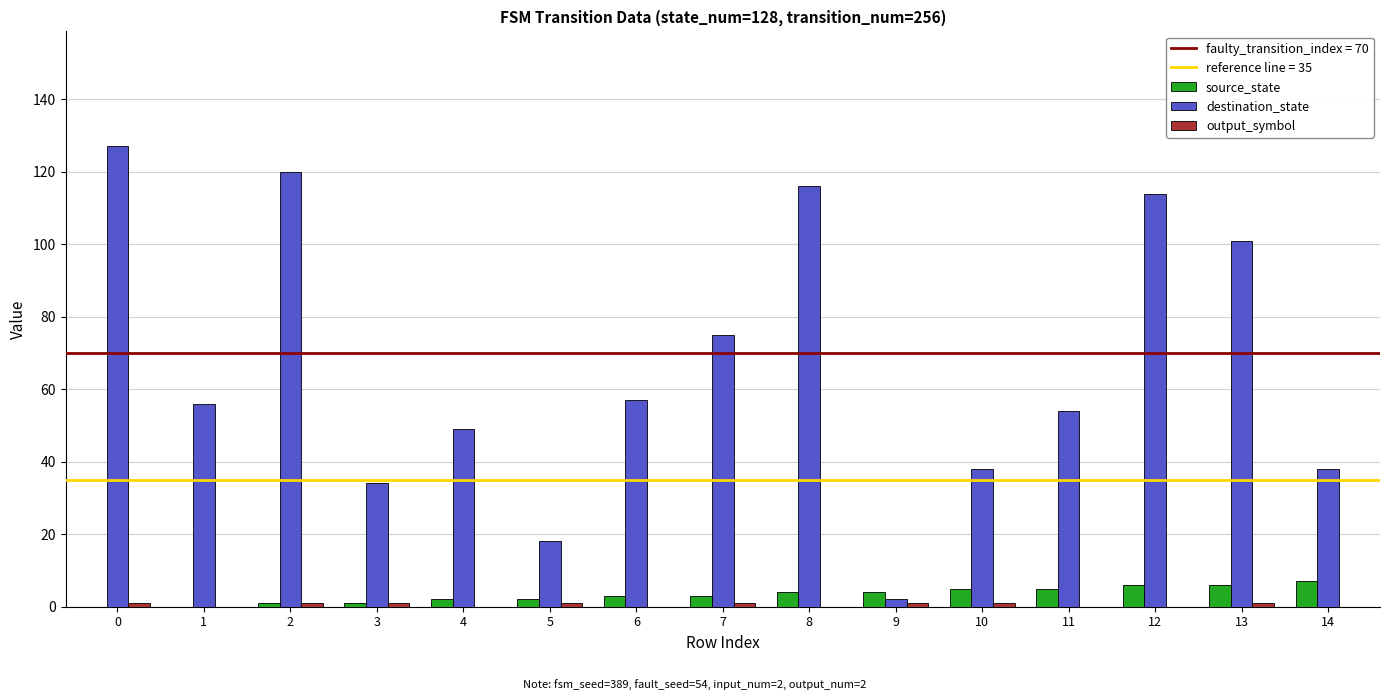

What is the greatest value displayed?

127